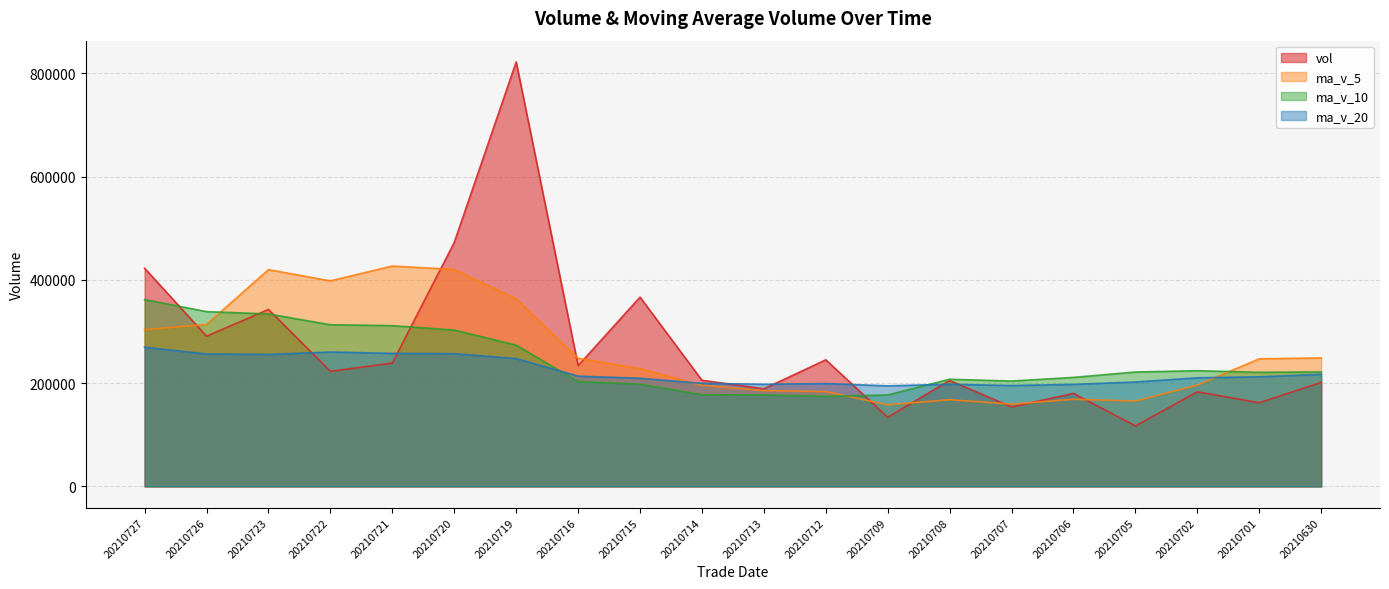

What is the average value of the ma_v_5 series?

259850.8